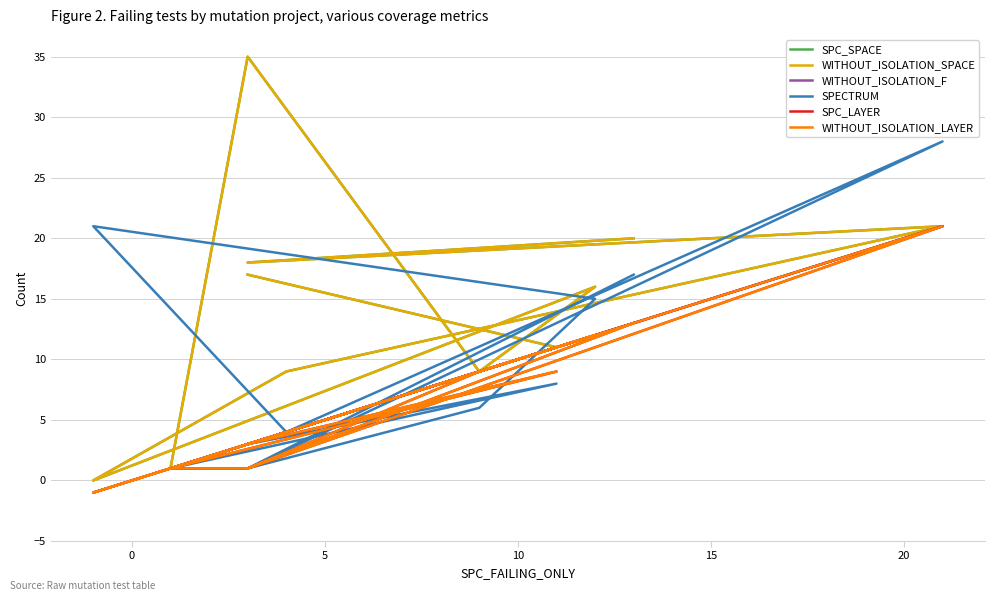

What are all the series names shown in the legend?

SPC_SPACE, WITHOUT_ISOLATION_SPACE, WITHOUT_ISOLATION_F, SPECTRUM, SPC_LAYER, WITHOUT_ISOLATION_LAYER